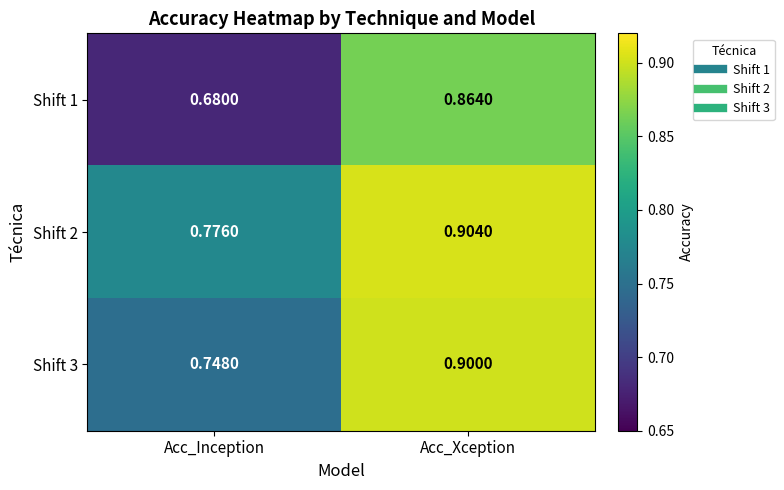

Is the value of Shift 2 at Acc_Xception greater than the value of Shift 3 at Acc_Inception?

Yes